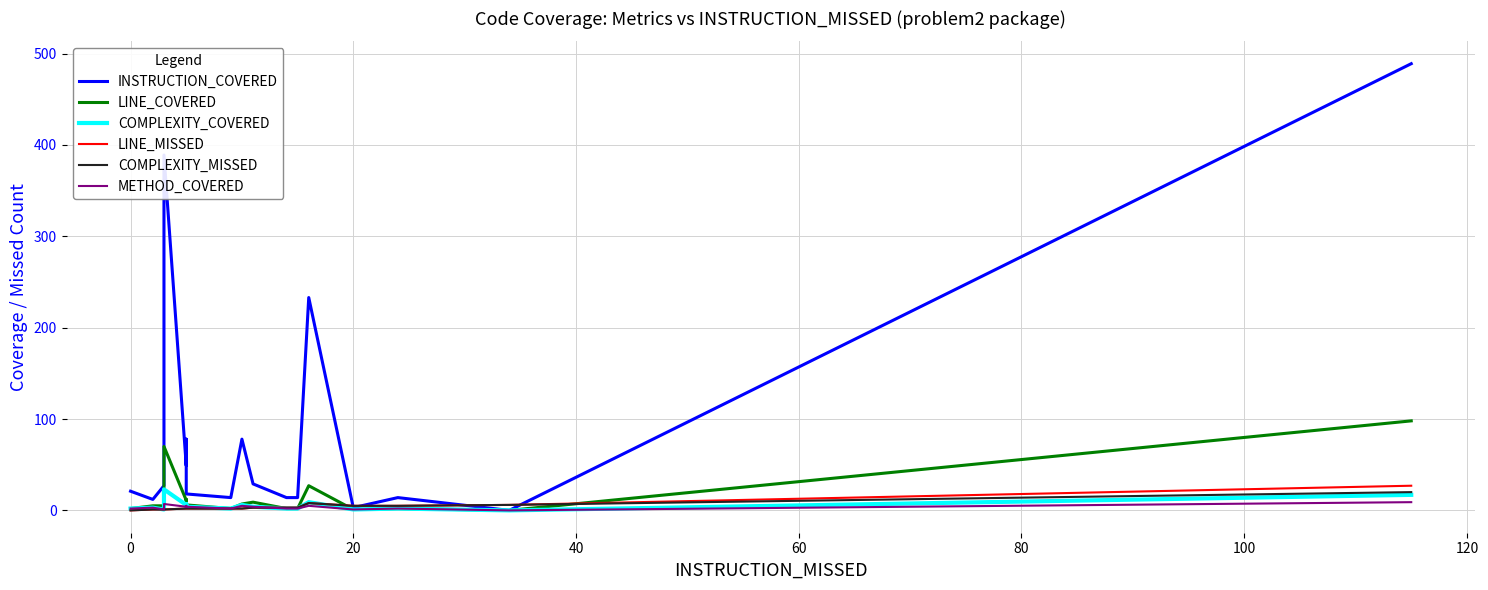

After their last crossing, which series has the higher values: COMPLEXITY_MISSED or LINE_COVERED?

LINE_COVERED